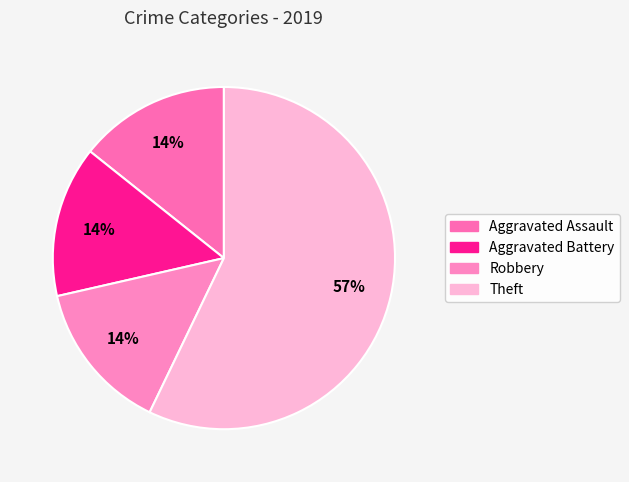

What portion of the pie excludes Theft?

42.9%